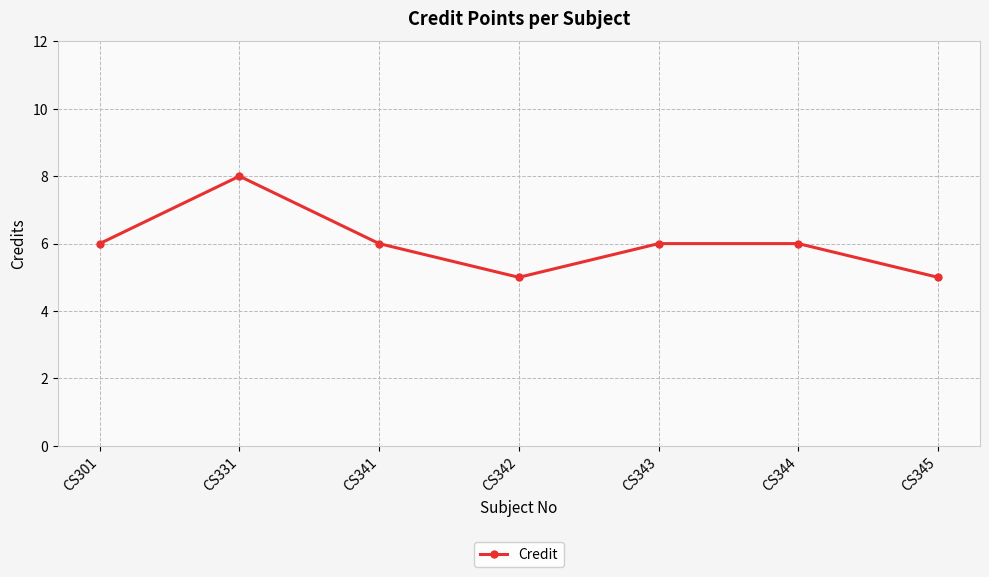

What is the value of the 2nd point from the left?

8